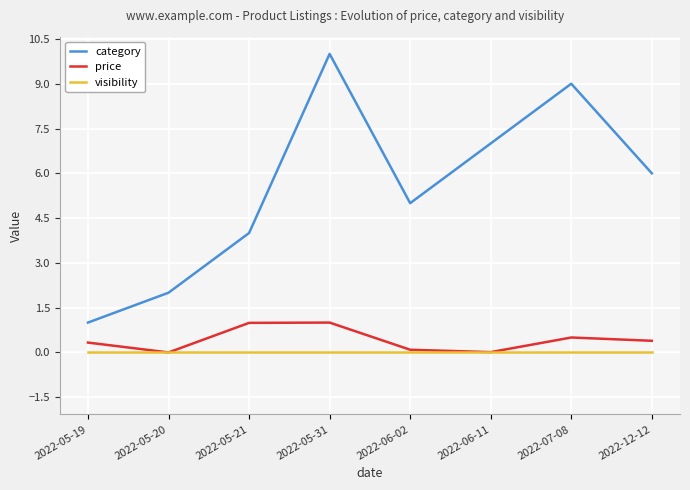

The value of category at 2022-12-12 is 6.0. True or false?

True